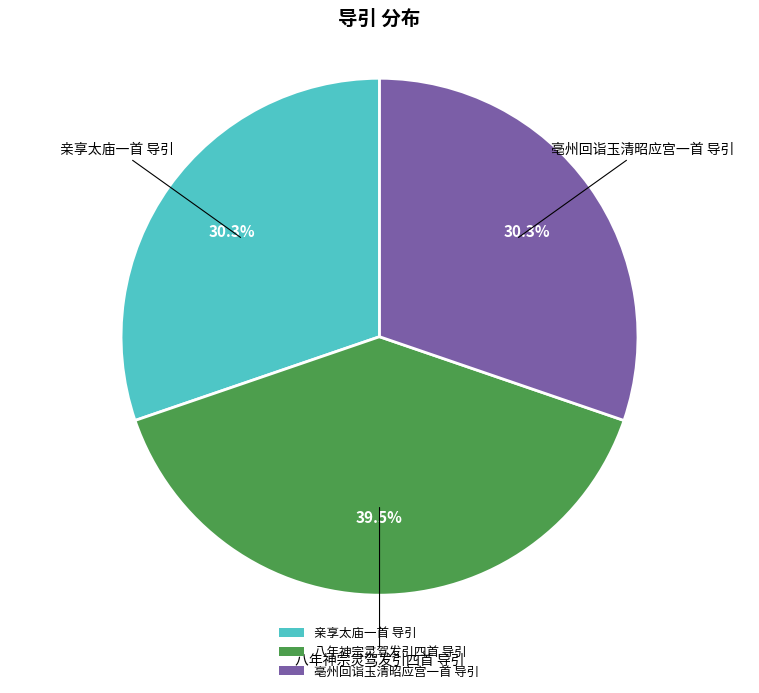

Approximately how many times larger is the value at 亲享太庙一首 导引 compared to 八年神宗灵驾发引四首 导引?

0.8